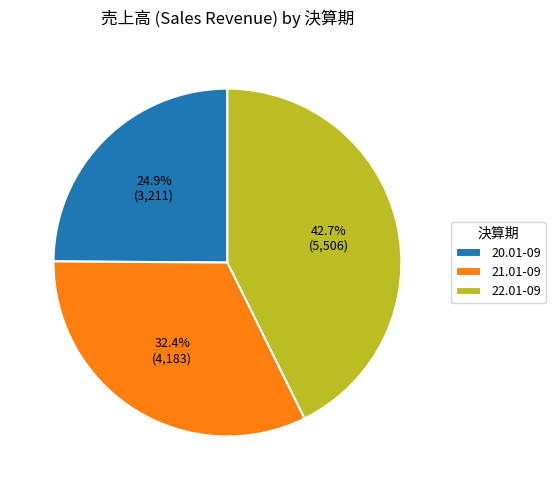

Rank the categories by value from lowest to highest.

20.01-09, 21.01-09, 22.01-09